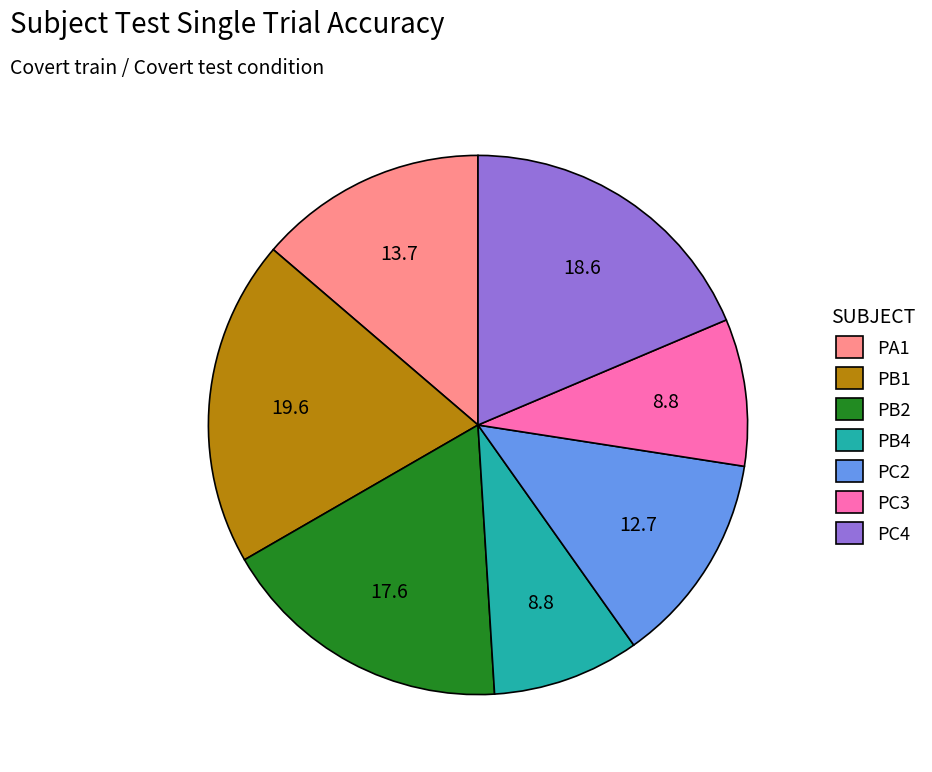

Which slice is the largest?

PB1